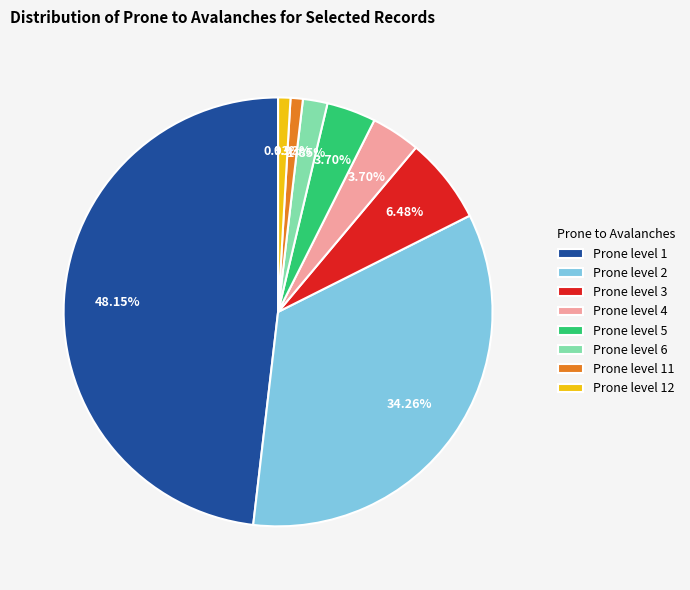

Do Prone level 4 and Prone level 1 together represent more than half of the pie?

Yes